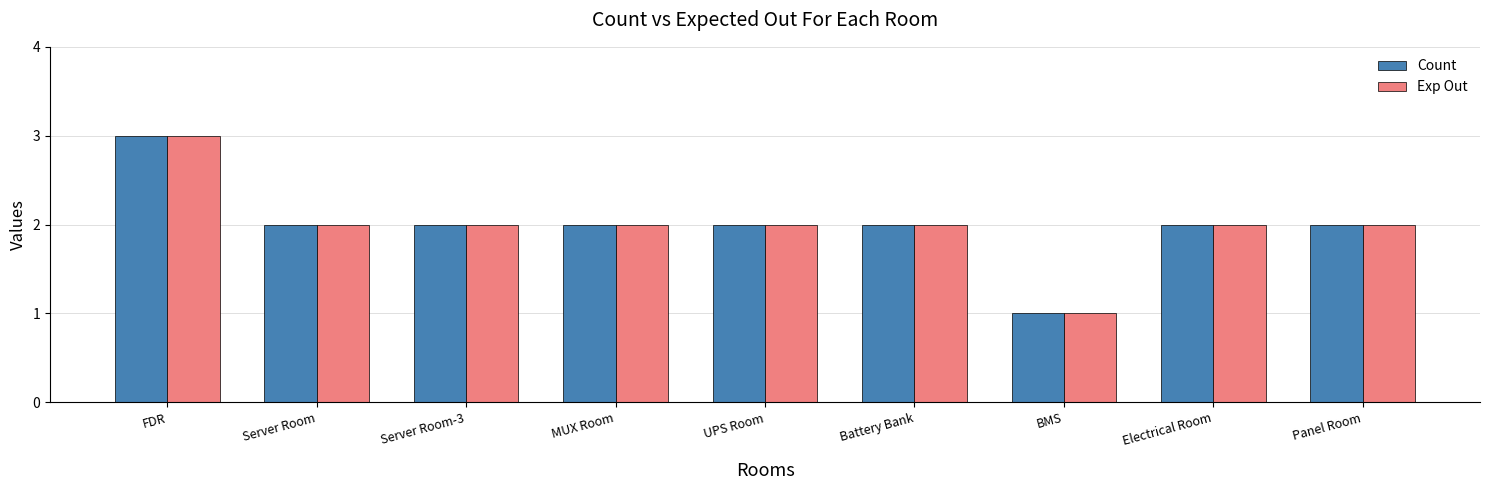

Reading left to right, transcribe all the data shown in this chart.

Count: FDR=3	Server Room=2	Server Room-3=2	MUX Room=2	UPS Room=2	Battery Bank=2	BMS=1	Electrical Room=2	Panel Room=2
Exp Out: FDR=3	Server Room=2	Server Room-3=2	MUX Room=2	UPS Room=2	Battery Bank=2	BMS=1	Electrical Room=2	Panel Room=2